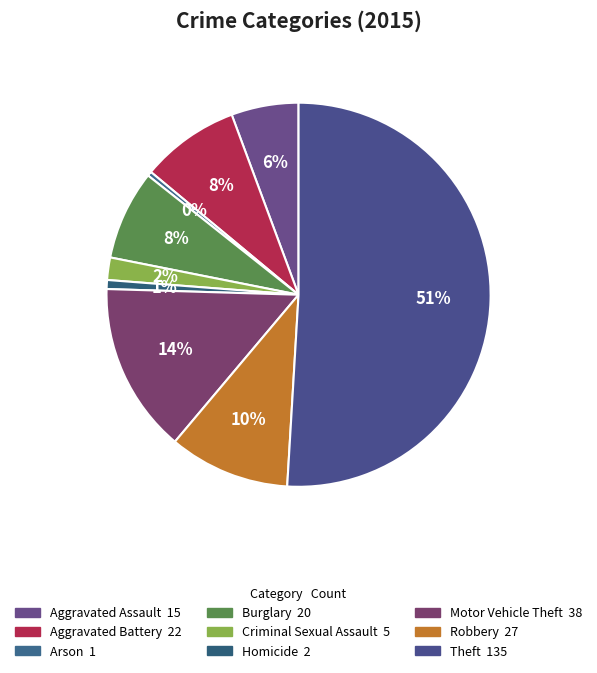

What percentage is the Theft slice, to the nearest percent?

51%